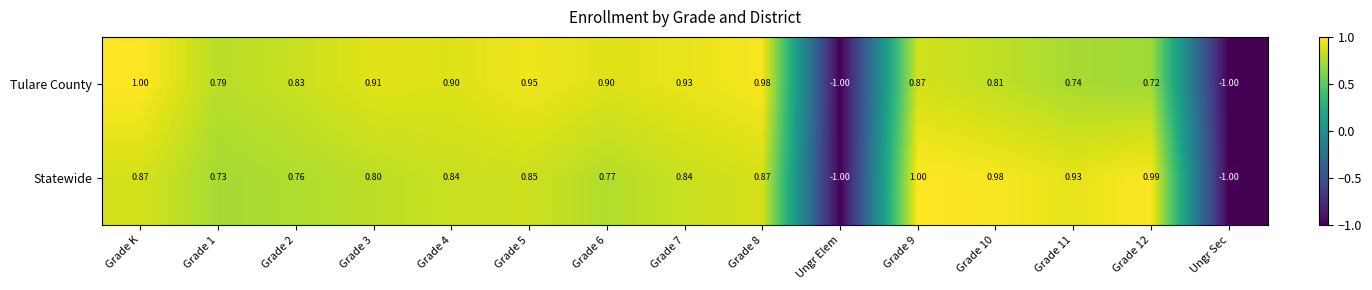

Which series changed the most between Grade 2 and Grade 12?

Statewide